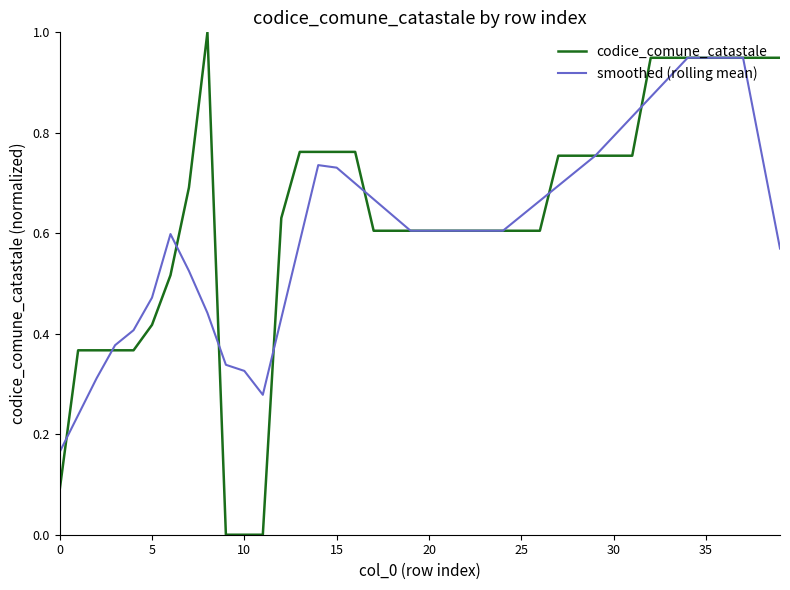

What are all the series names shown in the legend?

codice_comune_catastale, smoothed (rolling mean)